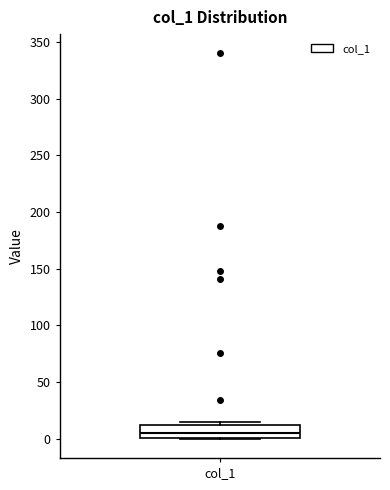

Transcribe this box plot: give where the median line is, the range the box spans, and where the two whiskers end, as read against the y-axis. The values are not printed on the chart, so give them approximately, as read against the axis.

median 5, box 0 to 10, whiskers 0 to 15